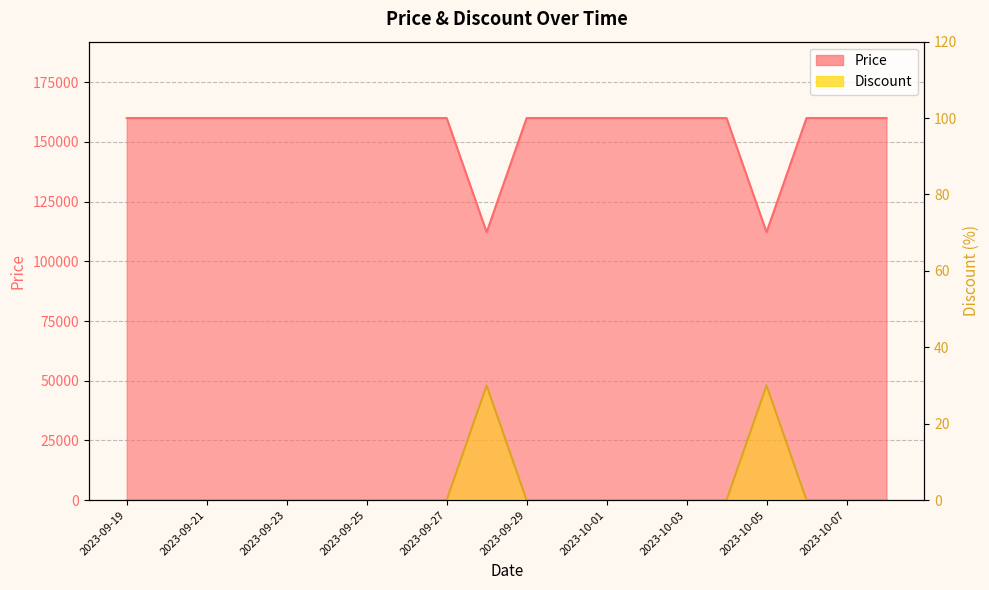

The value of Price at 2023-09-29 is 234685. True or false?

False